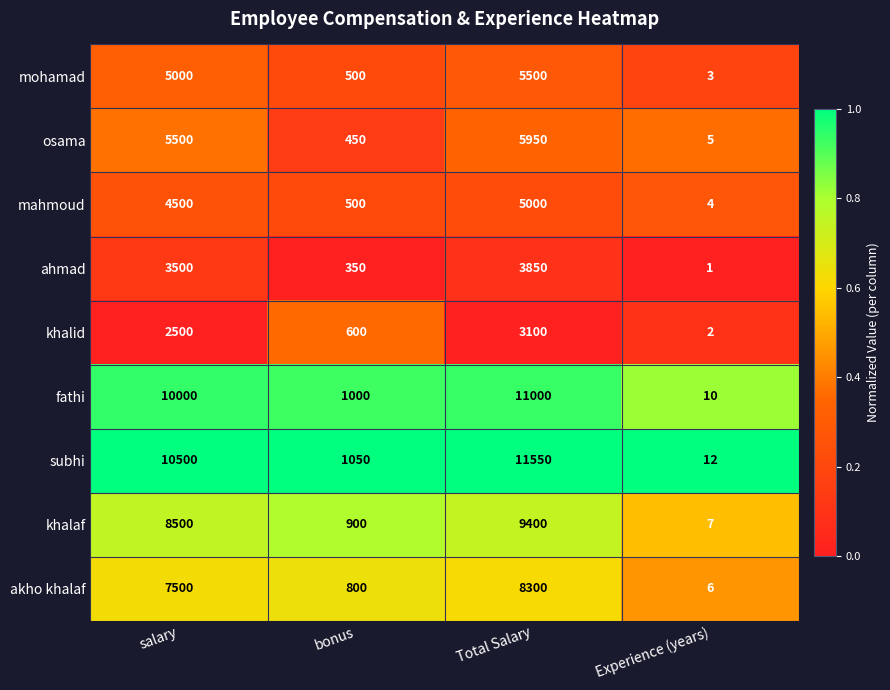

At which label is khalid closest to 1551?

salary